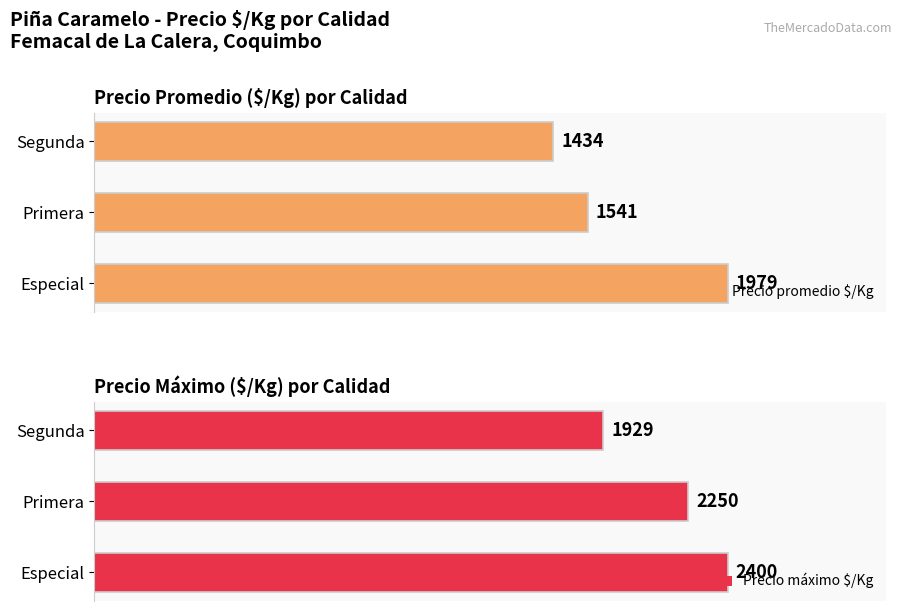

Rank the categories by Precio promedio $/Kg value from highest to lowest.

Especial, Primera, Segunda